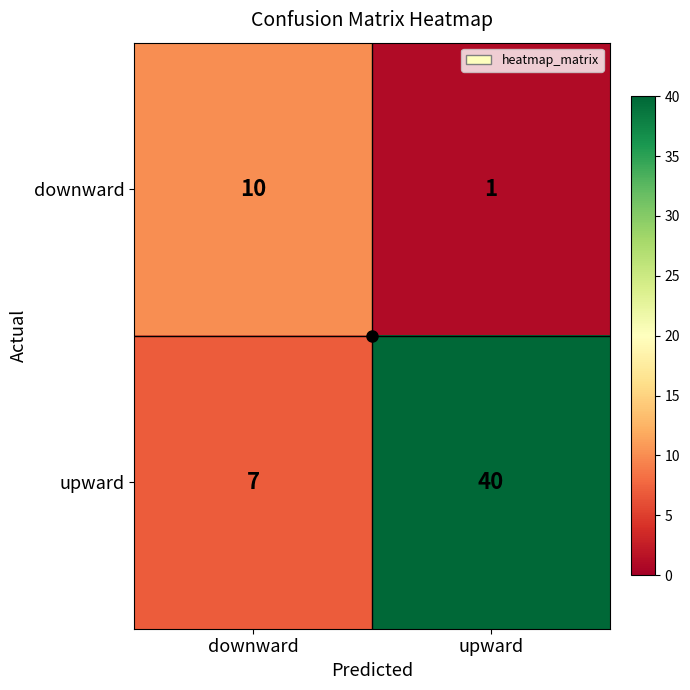

What is the maximum value for upward?

40